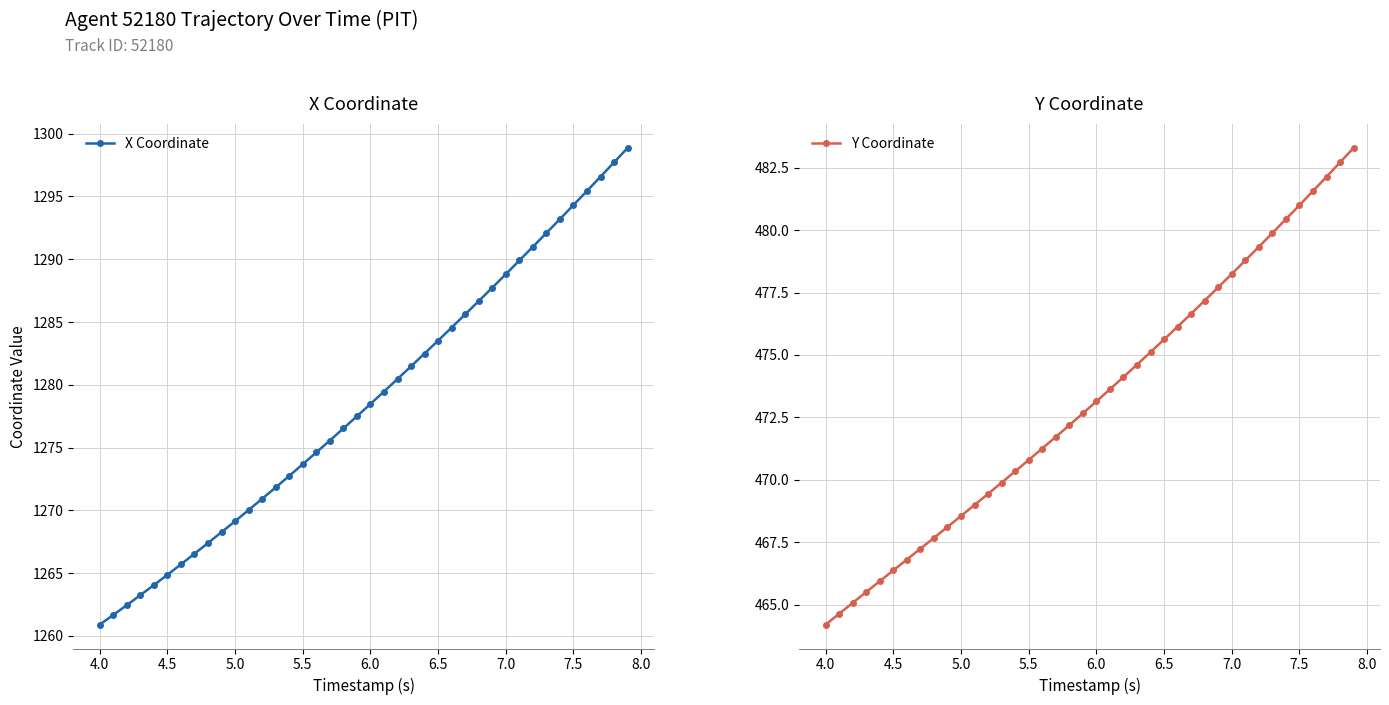

True or false: Y Coordinate has more than 1 interior local peaks.

False